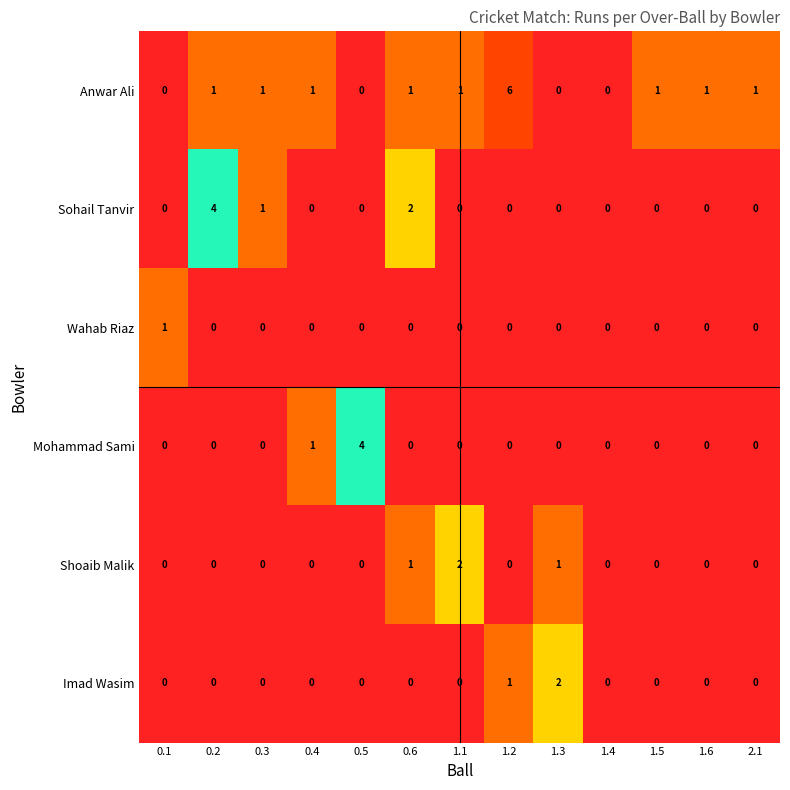

What is the total value across all series at 1.2?

7